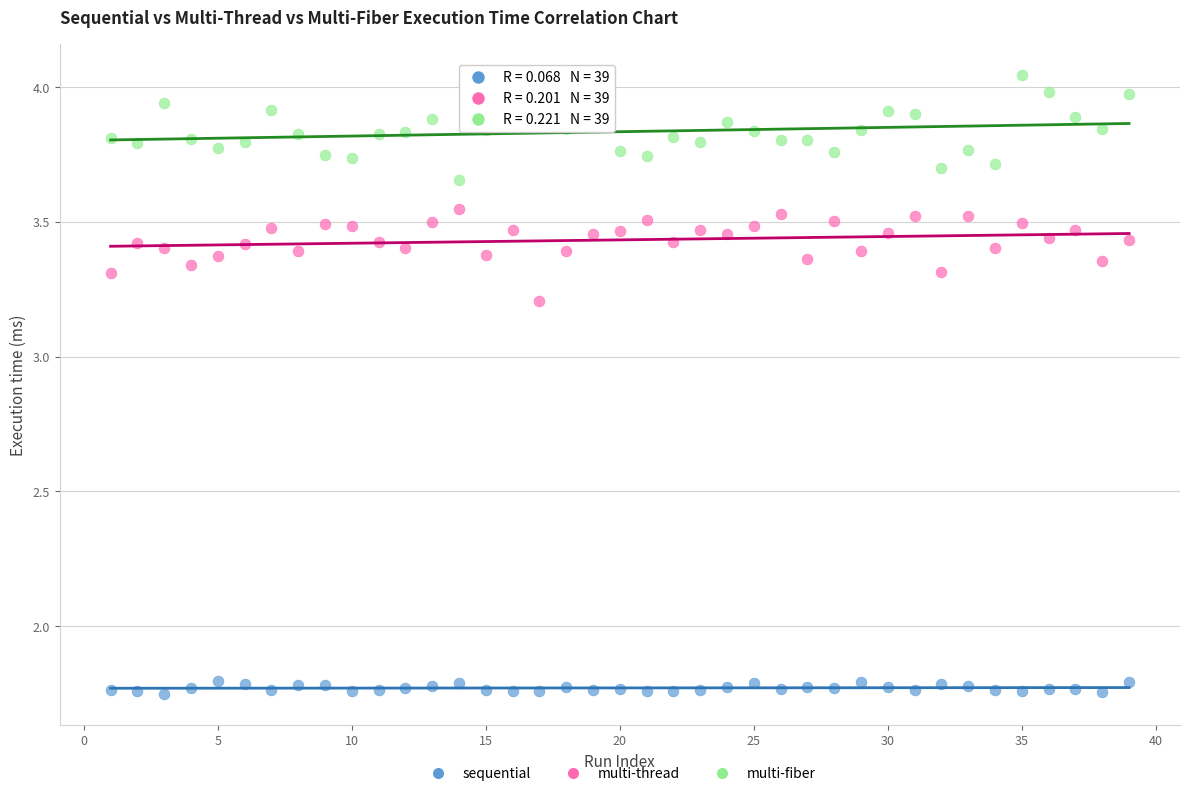

In the multi-thread series, what Y value is closest to 3?

3.2